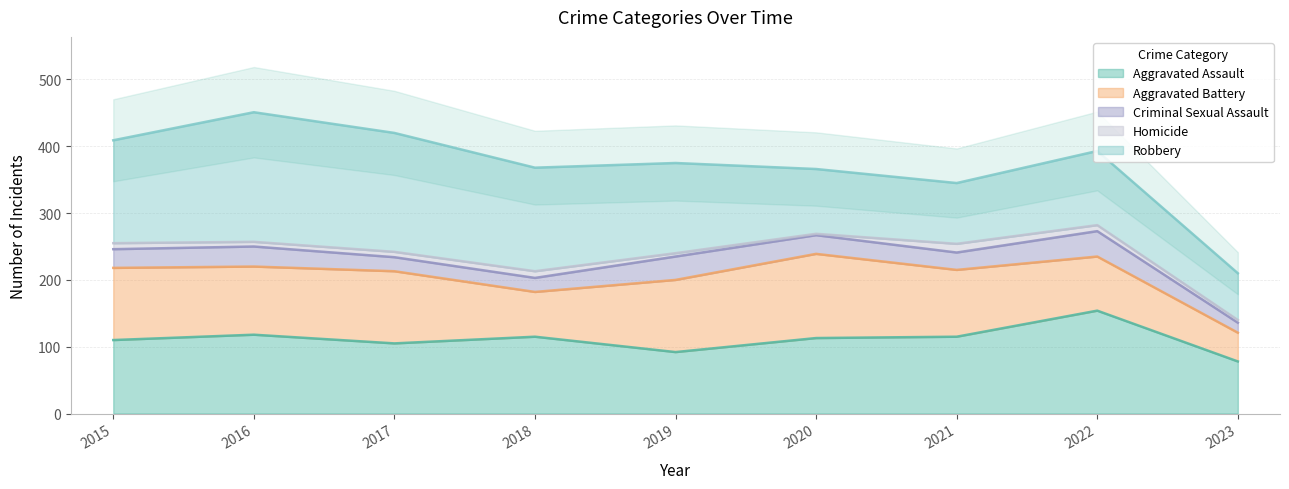

At which category is the sum across all series the highest?

2016